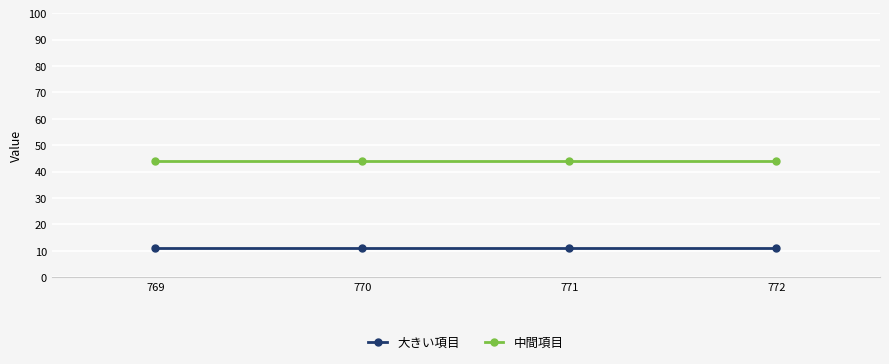

What is the value of the 大きい項目 point at the 4th from the left?

11